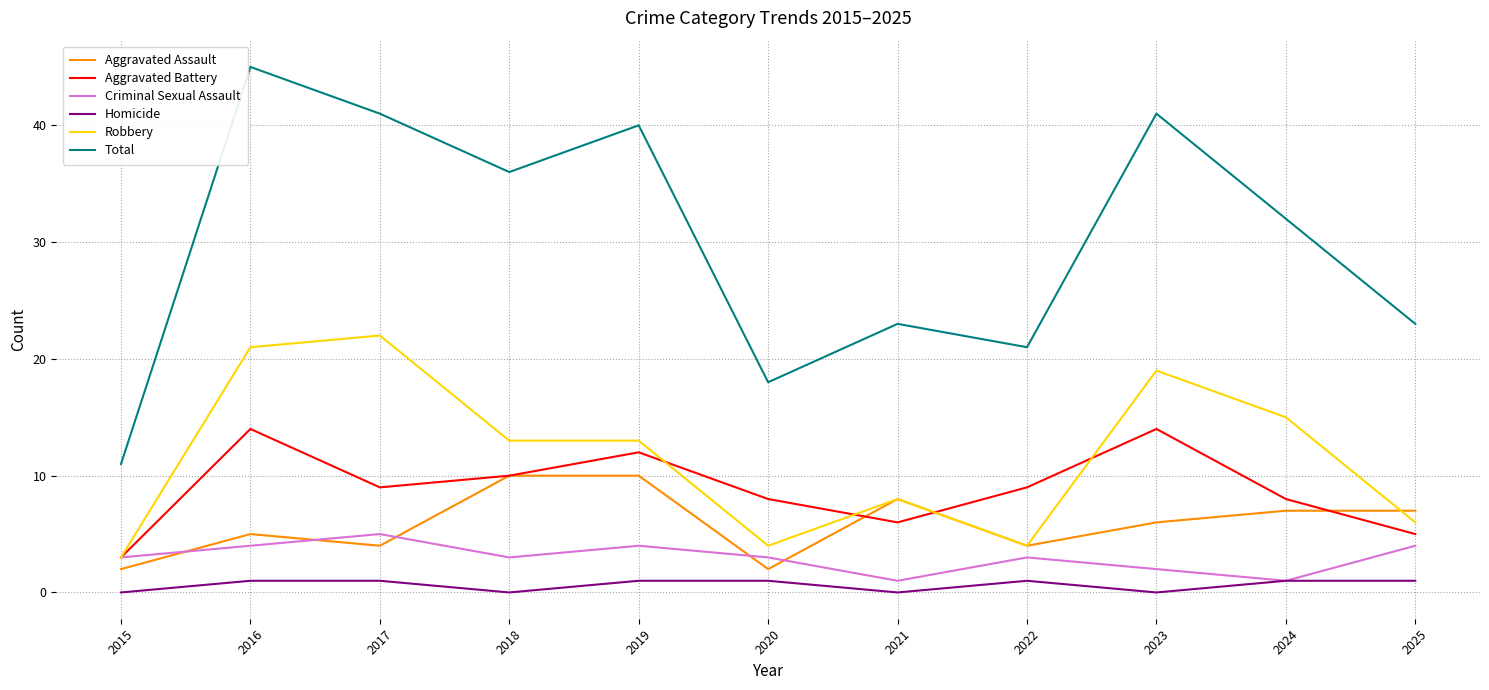

At which label does Robbery first exceed 13?

2016